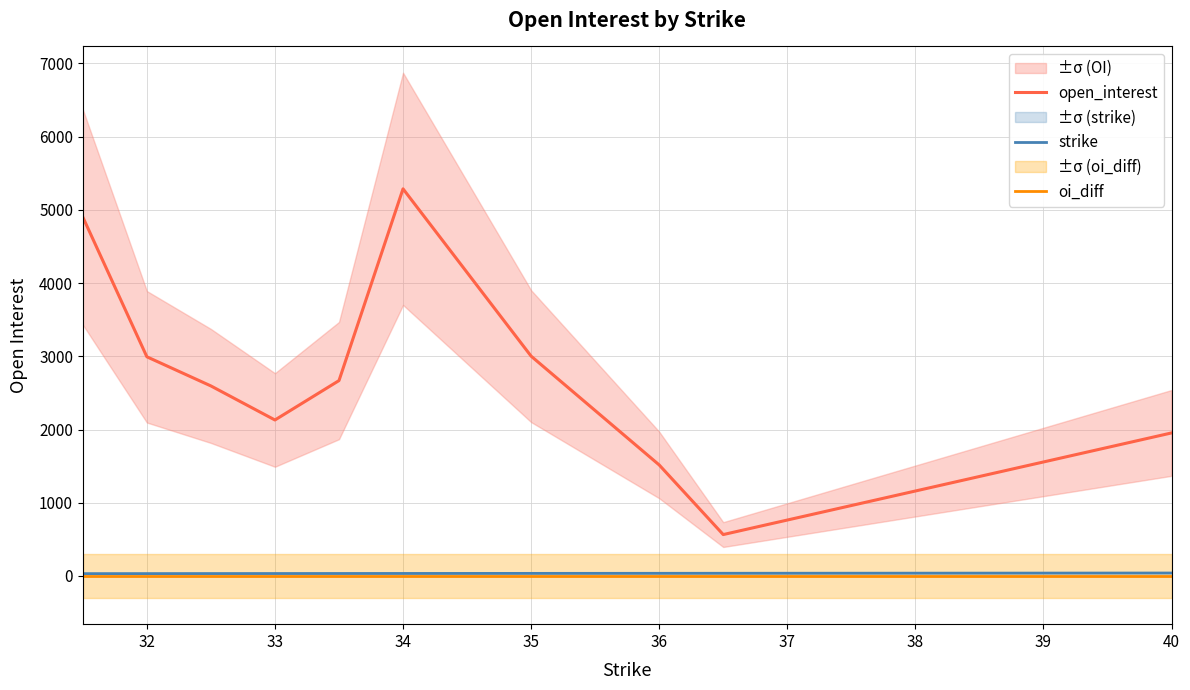

The oi_diff series shows 0.0 at 34. True or false?

True